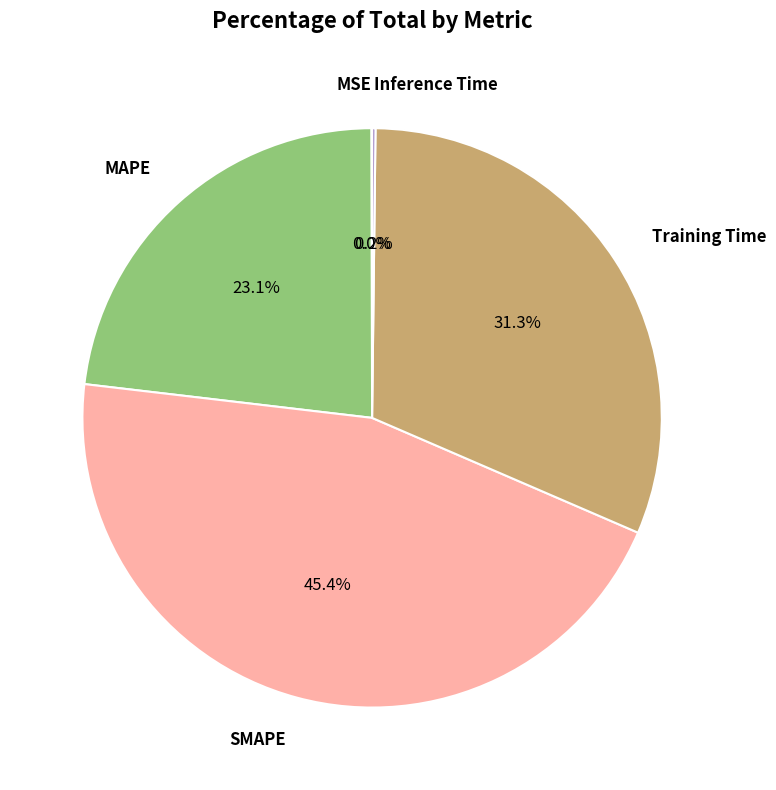

Does any single category account for the majority?

No